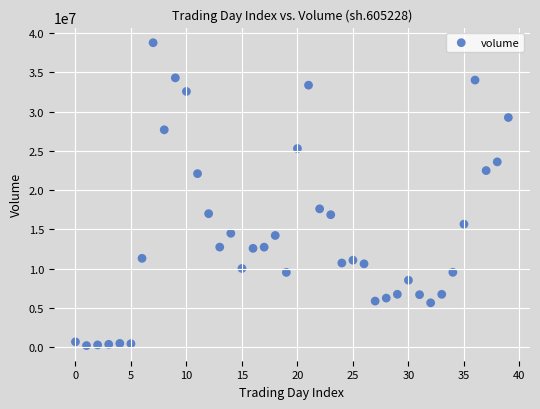

What is the range of Y values (max minus min)?

38552010